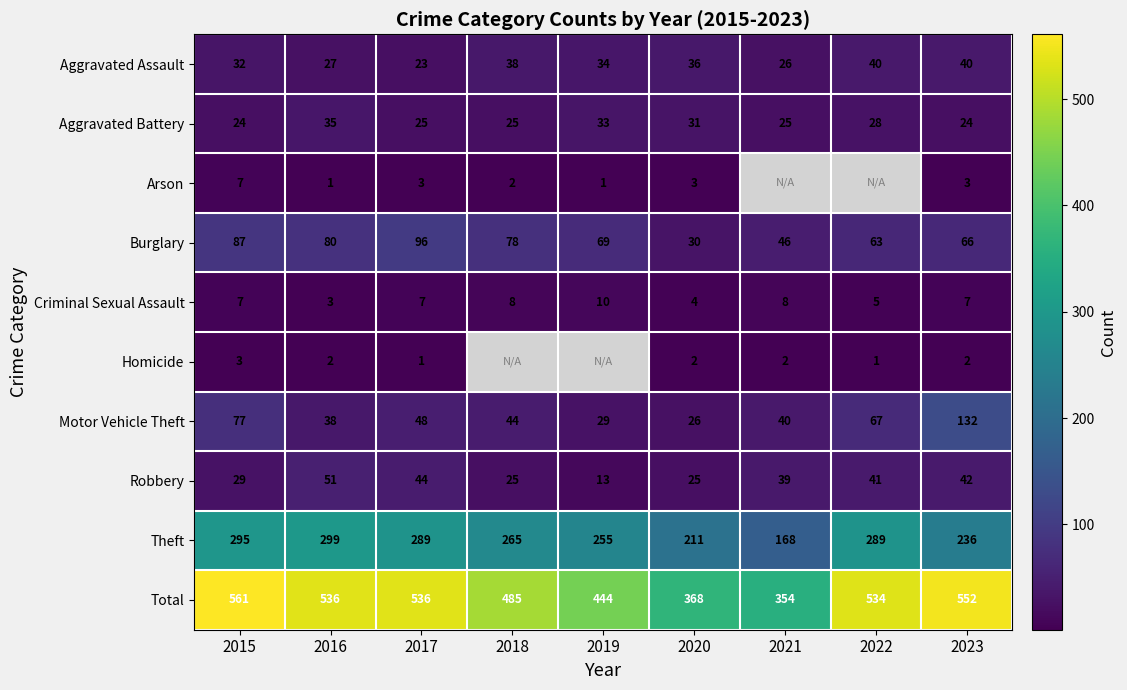

What is the maximum value shown in the chart?

561.0